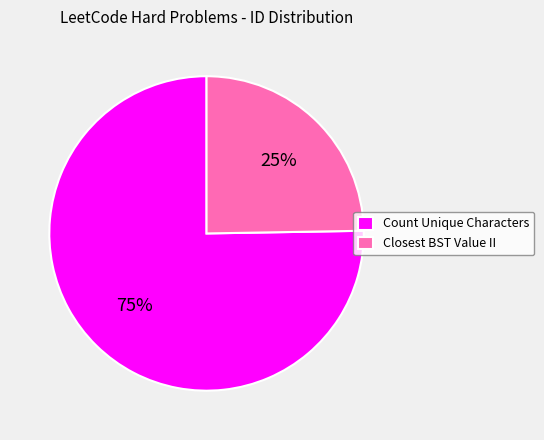

To the nearest percent, what percentage of the pie is Count Unique Characters?

75%